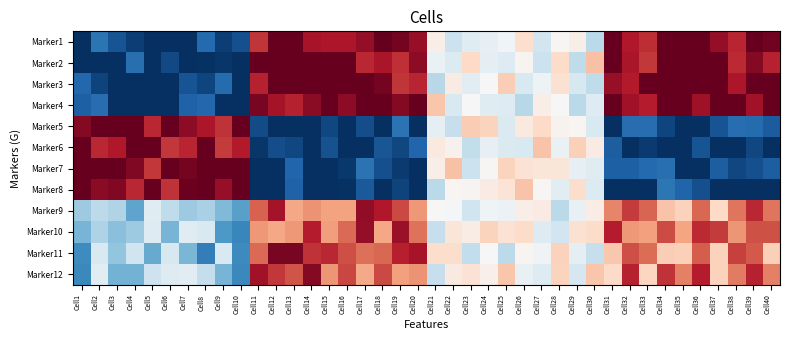

Between Cell25 and Cell18, which is larger?

Cell18